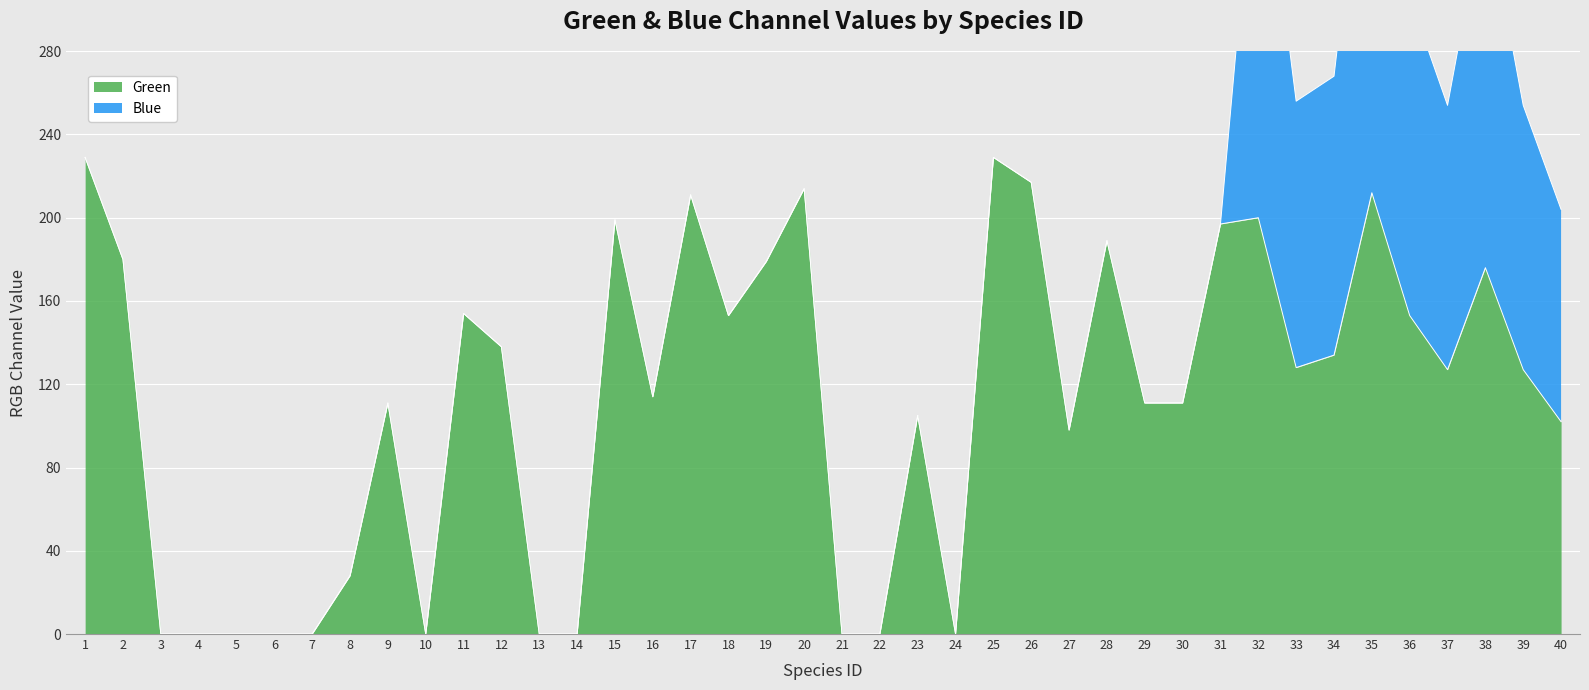

Rank the categories by value from highest to lowest.

1, 25, 26, 20, 35, 17, 32, 15, 31, 28, 2, 19, 38, 11, 18, 36, 12, 34, 33, 37, 39, 16, 9, 29, 30, 23, 40, 27, 8, 3, 4, 5, 6, 7, 10, 13, 14, 21, 22, 24